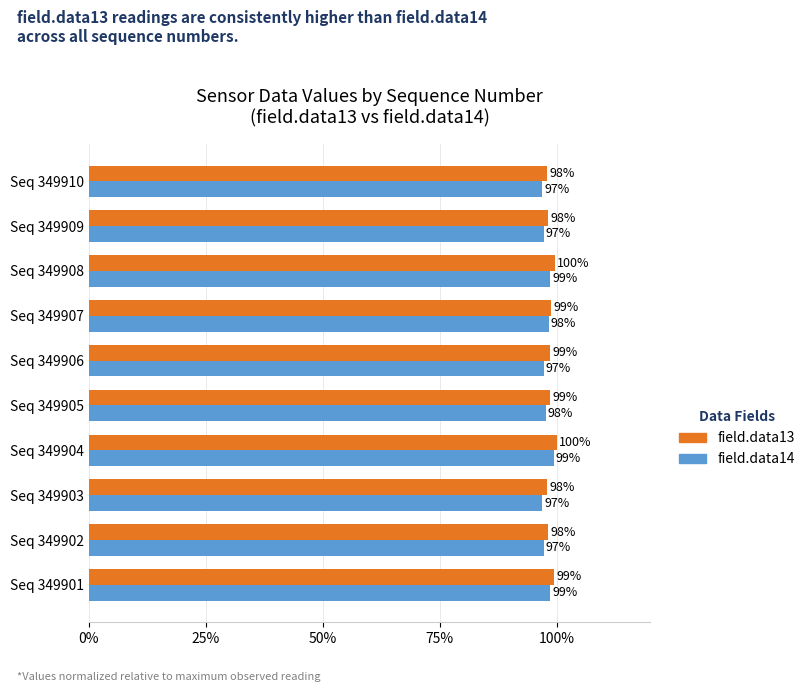

What is the difference between the maximum and minimum values in the field.data14 series?

2.4